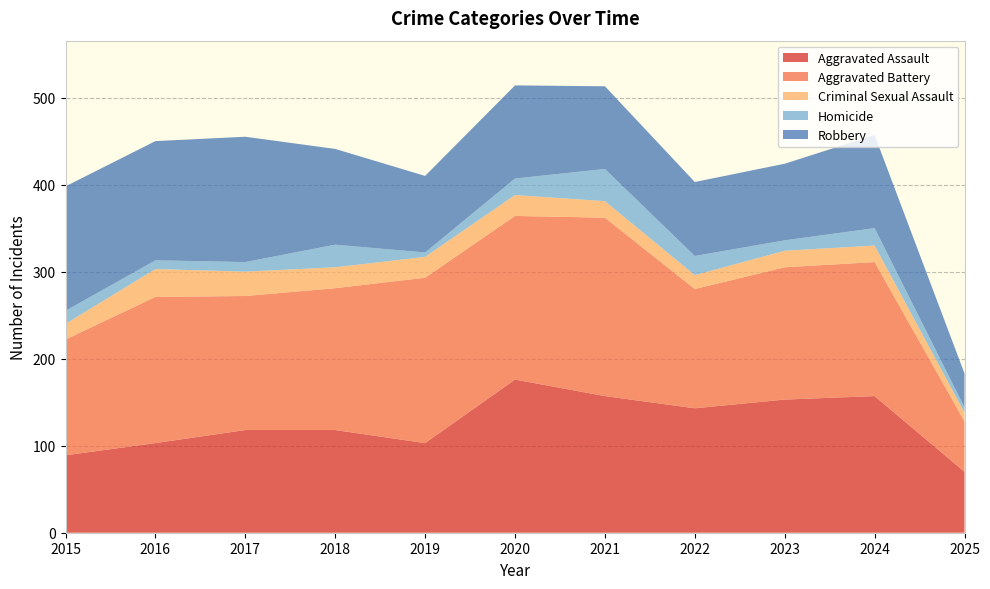

Reading left to right, list all the values displayed in this chart.

Aggravated Assault: 2015=89	2016=103	2017=118	2018=118	2019=103	2020=176	2021=157	2022=143	2023=153	2024=157	2025=70
Aggravated Battery: 2015=133	2016=168	2017=154	2018=163	2019=190	2020=188	2021=205	2022=137	2023=152	2024=154	2025=58
Criminal Sexual Assault: 2015=18	2016=32	2017=28	2018=24	2019=24	2020=24	2021=19	2022=16	2023=19	2024=19	2025=10
Homicide: 2015=15	2016=10	2017=11	2018=26	2019=5	2020=19	2021=37	2022=22	2023=12	2024=20	2025=6
Robbery: 2015=143	2016=137	2017=144	2018=110	2019=88	2020=107	2021=95	2022=85	2023=88	2024=107	2025=39